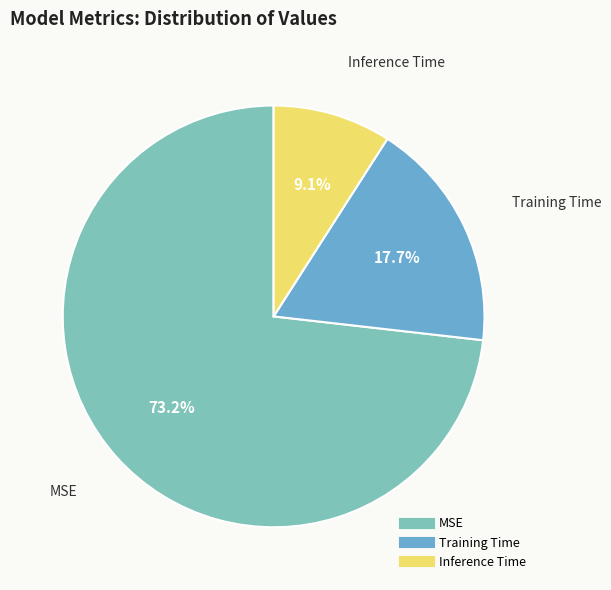

How many slices are in this pie chart?

3